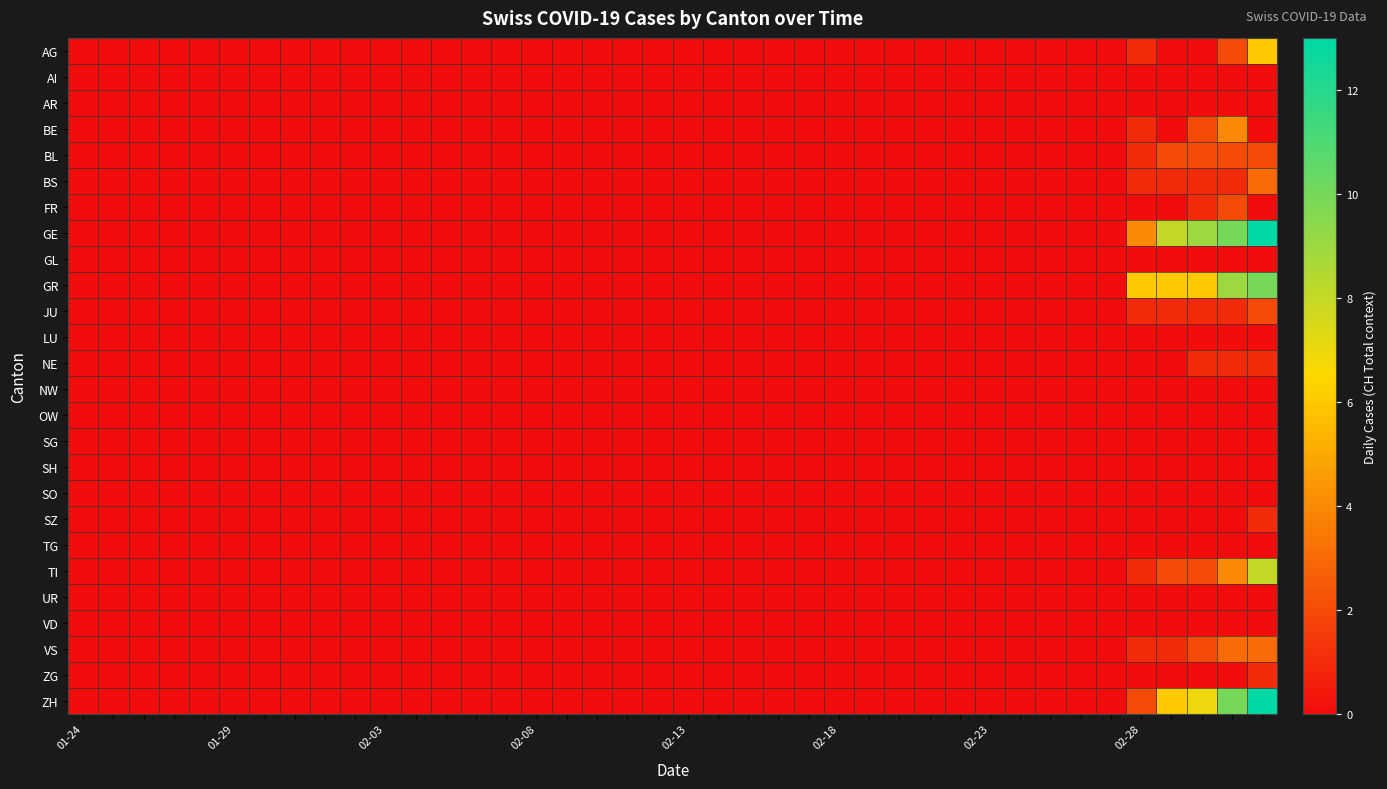

Reading left to right, what are all the values shown in this chart?

AG: 0	0	0	0	0	0	0	0	0	0	0	0	0	0	0	0	0	0	0	0	0	0	0	0	0	0	0	0	0	0	0	0	0	0	0	1	0	0	2	6
AI: 0	0	0	0	0	0	0	0	0	0	0	0	0	0	0	0	0	0	0	0	0	0	0	0	0	0	0	0	0	0	0	0	0	0	0	0	0	0	0	0
AR: 0	0	0	0	0	0	0	0	0	0	0	0	0	0	0	0	0	0	0	0	0	0	0	0	0	0	0	0	0	0	0	0	0	0	0	0	0	0	0	0
BE: 0	0	0	0	0	0	0	0	0	0	0	0	0	0	0	0	0	0	0	0	0	0	0	0	0	0	0	0	0	0	0	0	0	0	0	1	0	2	4	0
BL: 0	0	0	0	0	0	0	0	0	0	0	0	0	0	0	0	0	0	0	0	0	0	0	0	0	0	0	0	0	0	0	0	0	0	0	1	2	2	2	2
BS: 0	0	0	0	0	0	0	0	0	0	0	0	0	0	0	0	0	0	0	0	0	0	0	0	0	0	0	0	0	0	0	0	0	0	0	1	1	1	1	3
FR: 0	0	0	0	0	0	0	0	0	0	0	0	0	0	0	0	0	0	0	0	0	0	0	0	0	0	0	0	0	0	0	0	0	0	0	0	0	1	2	0
GE: 0	0	0	0	0	0	0	0	0	0	0	0	0	0	0	0	0	0	0	0	0	0	0	0	0	0	0	0	0	0	0	0	0	0	0	4	8	9	10	13
GL: 0	0	0	0	0	0	0	0	0	0	0	0	0	0	0	0	0	0	0	0	0	0	0	0	0	0	0	0	0	0	0	0	0	0	0	0	0	0	0	0
GR: 0	0	0	0	0	0	0	0	0	0	0	0	0	0	0	0	0	0	0	0	0	0	0	0	0	0	0	0	0	0	0	0	0	0	0	6	6	6	9	10
JU: 0	0	0	0	0	0	0	0	0	0	0	0	0	0	0	0	0	0	0	0	0	0	0	0	0	0	0	0	0	0	0	0	0	0	0	1	1	1	1	2
LU: 0	0	0	0	0	0	0	0	0	0	0	0	0	0	0	0	0	0	0	0	0	0	0	0	0	0	0	0	0	0	0	0	0	0	0	0	0	0	0	0
NE: 0	0	0	0	0	0	0	0	0	0	0	0	0	0	0	0	0	0	0	0	0	0	0	0	0	0	0	0	0	0	0	0	0	0	0	0	0	1	1	1
NW: 0	0	0	0	0	0	0	0	0	0	0	0	0	0	0	0	0	0	0	0	0	0	0	0	0	0	0	0	0	0	0	0	0	0	0	0	0	0	0	0
OW: 0	0	0	0	0	0	0	0	0	0	0	0	0	0	0	0	0	0	0	0	0	0	0	0	0	0	0	0	0	0	0	0	0	0	0	0	0	0	0	0
SG: 0	0	0	0	0	0	0	0	0	0	0	0	0	0	0	0	0	0	0	0	0	0	0	0	0	0	0	0	0	0	0	0	0	0	0	0	0	0	0	0
SH: 0	0	0	0	0	0	0	0	0	0	0	0	0	0	0	0	0	0	0	0	0	0	0	0	0	0	0	0	0	0	0	0	0	0	0	0	0	0	0	0
SO: 0	0	0	0	0	0	0	0	0	0	0	0	0	0	0	0	0	0	0	0	0	0	0	0	0	0	0	0	0	0	0	0	0	0	0	0	0	0	0	0
SZ: 0	0	0	0	0	0	0	0	0	0	0	0	0	0	0	0	0	0	0	0	0	0	0	0	0	0	0	0	0	0	0	0	0	0	0	0	0	0	0	1
TG: 0	0	0	0	0	0	0	0	0	0	0	0	0	0	0	0	0	0	0	0	0	0	0	0	0	0	0	0	0	0	0	0	0	0	0	0	0	0	0	0
TI: 0	0	0	0	0	0	0	0	0	0	0	0	0	0	0	0	0	0	0	0	0	0	0	0	0	0	0	0	0	0	0	0	0	0	0	1	2	2	4	8
UR: 0	0	0	0	0	0	0	0	0	0	0	0	0	0	0	0	0	0	0	0	0	0	0	0	0	0	0	0	0	0	0	0	0	0	0	0	0	0	0	0
VD: 0	0	0	0	0	0	0	0	0	0	0	0	0	0	0	0	0	0	0	0	0	0	0	0	0	0	0	0	0	0	0	0	0	0	0	0	0	0	0	0
VS: 0	0	0	0	0	0	0	0	0	0	0	0	0	0	0	0	0	0	0	0	0	0	0	0	0	0	0	0	0	0	0	0	0	0	0	1	1	2	3	3
ZG: 0	0	0	0	0	0	0	0	0	0	0	0	0	0	0	0	0	0	0	0	0	0	0	0	0	0	0	0	0	0	0	0	0	0	0	0	0	0	0	1
ZH: 0	0	0	0	0	0	0	0	0	0	0	0	0	0	0	0	0	0	0	0	0	0	0	0	0	0	0	0	0	0	0	0	0	0	0	2	6	7	10	13